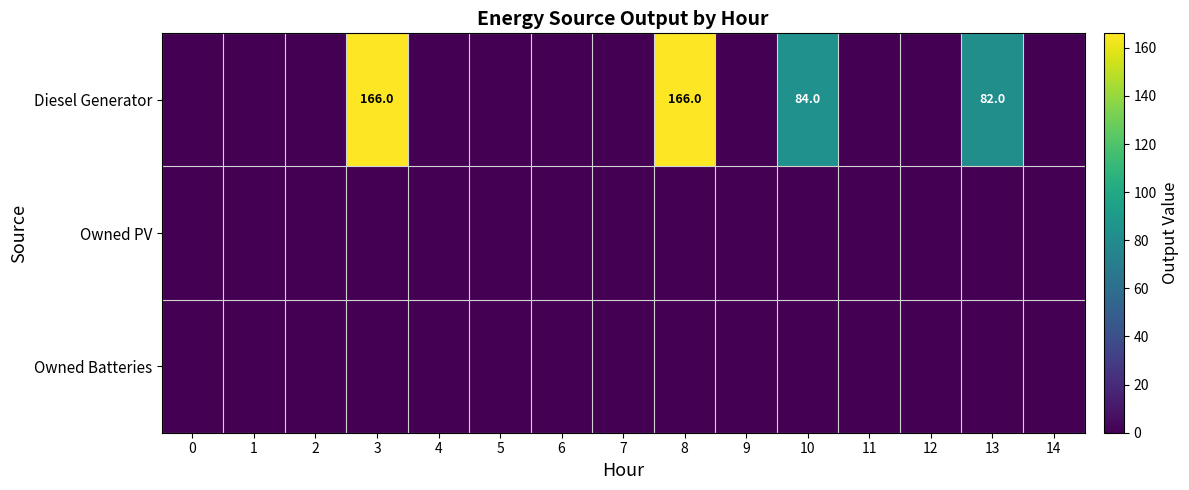

Is it true that Owned PV equals 0.0 at 12?

True